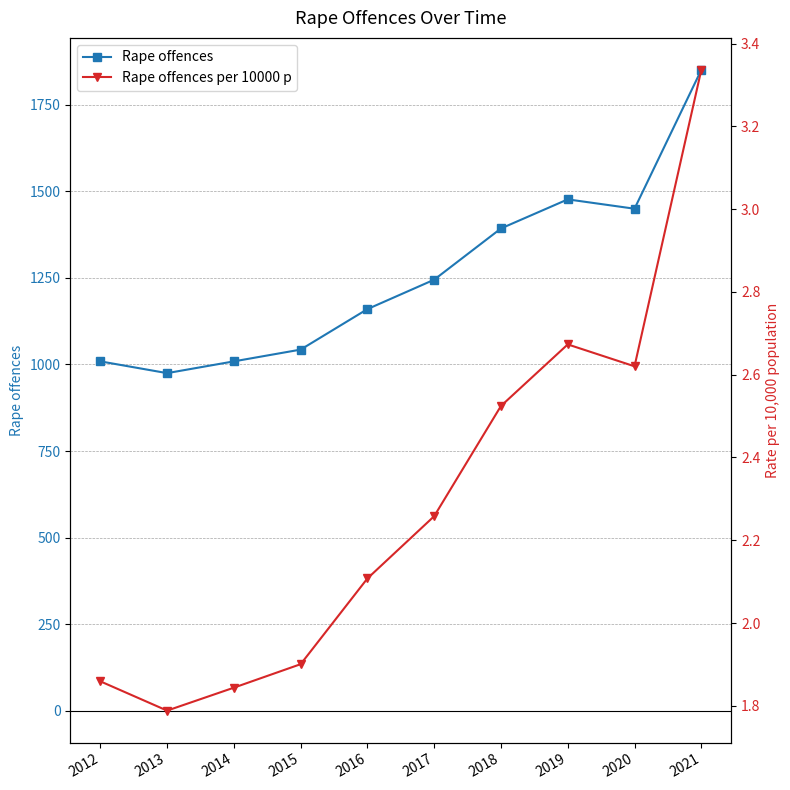

What is the difference between the Rape offences values at 2015 and 2012?

34